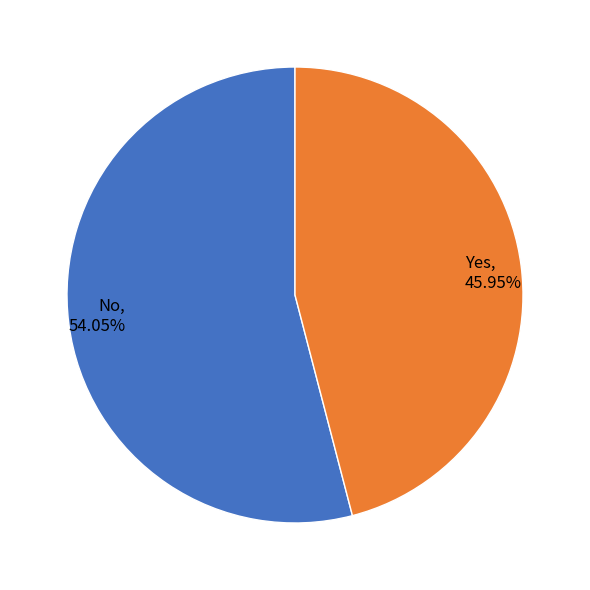

To the nearest percent, what is the difference between the Yes and No slice percentages?

8%